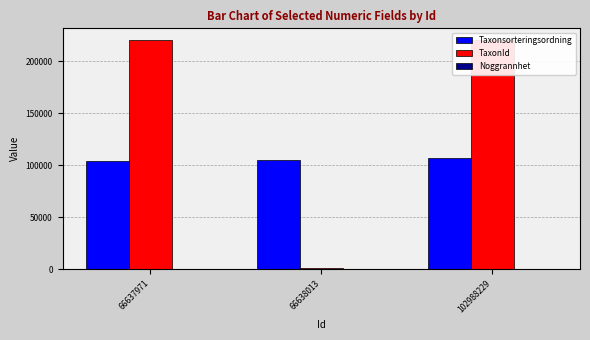

Between 66637971 and 66638013, which series saw the biggest shift?

TaxonId